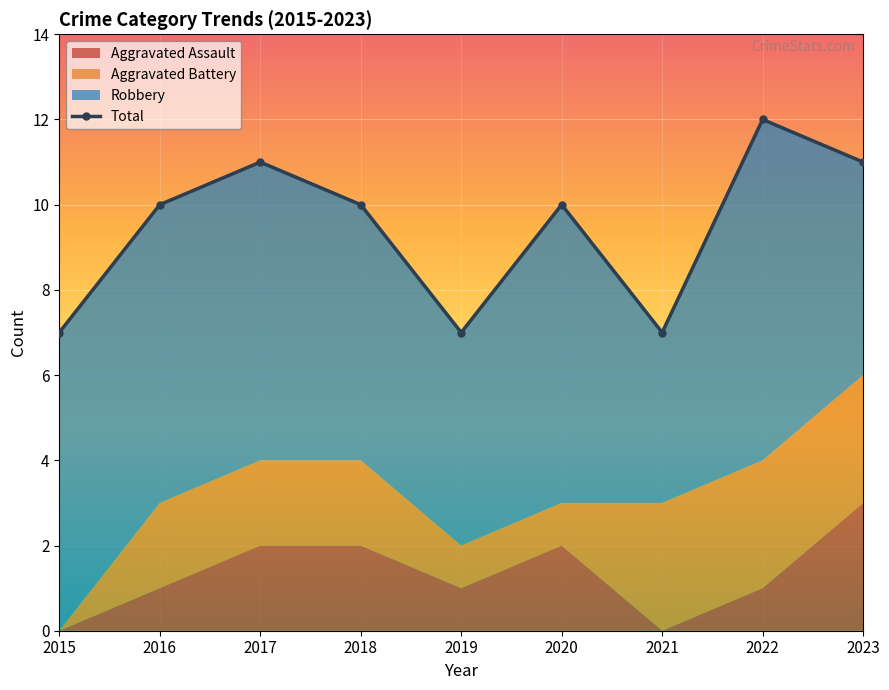

The value of Aggravated Battery at 2017 is 2. True or false?

True